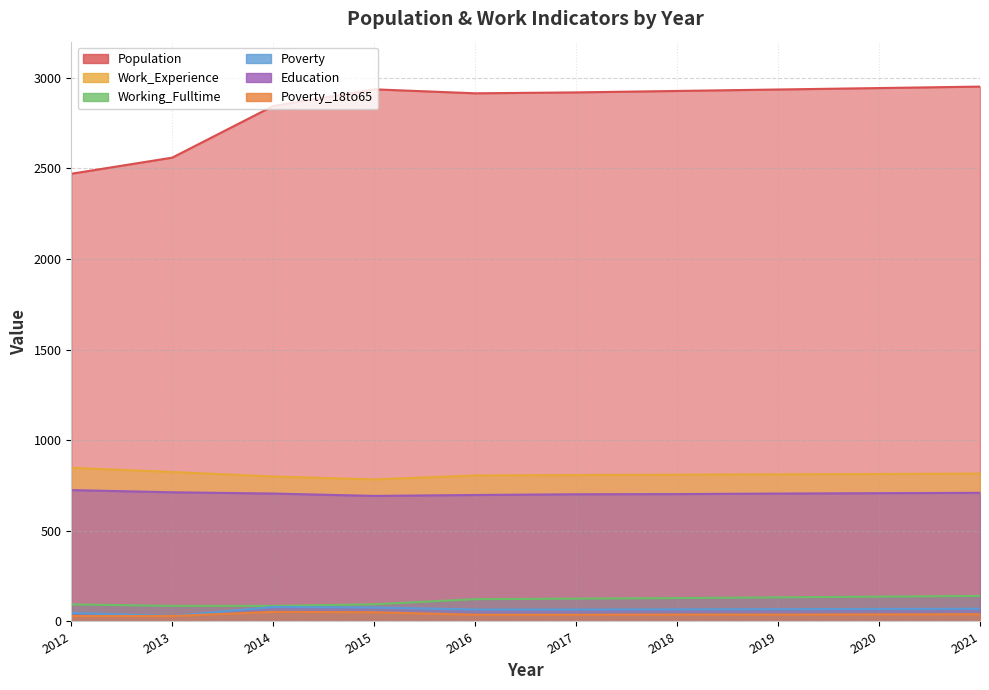

What are all the series names shown in the legend?

Population, Work_Experience, Working_Fulltime, Poverty, Education, Poverty_18to65